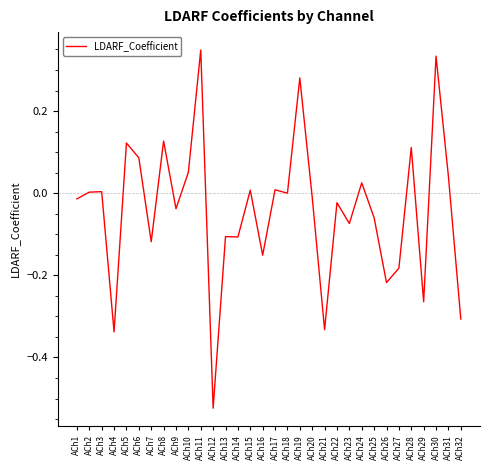

Which label corresponds to the smallest value in the chart?

ACh12